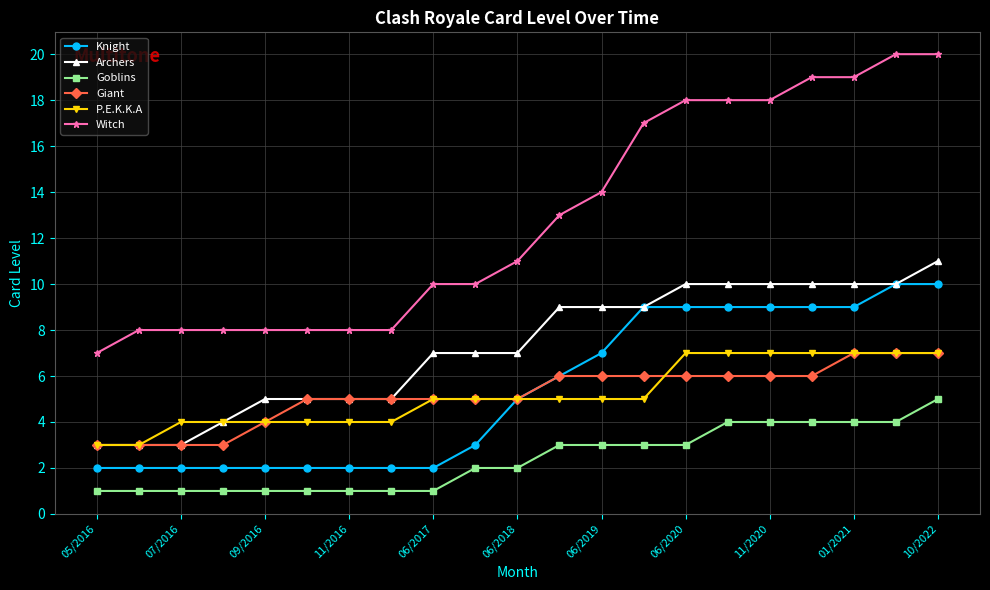

What is the maximum value shown in the chart?

20